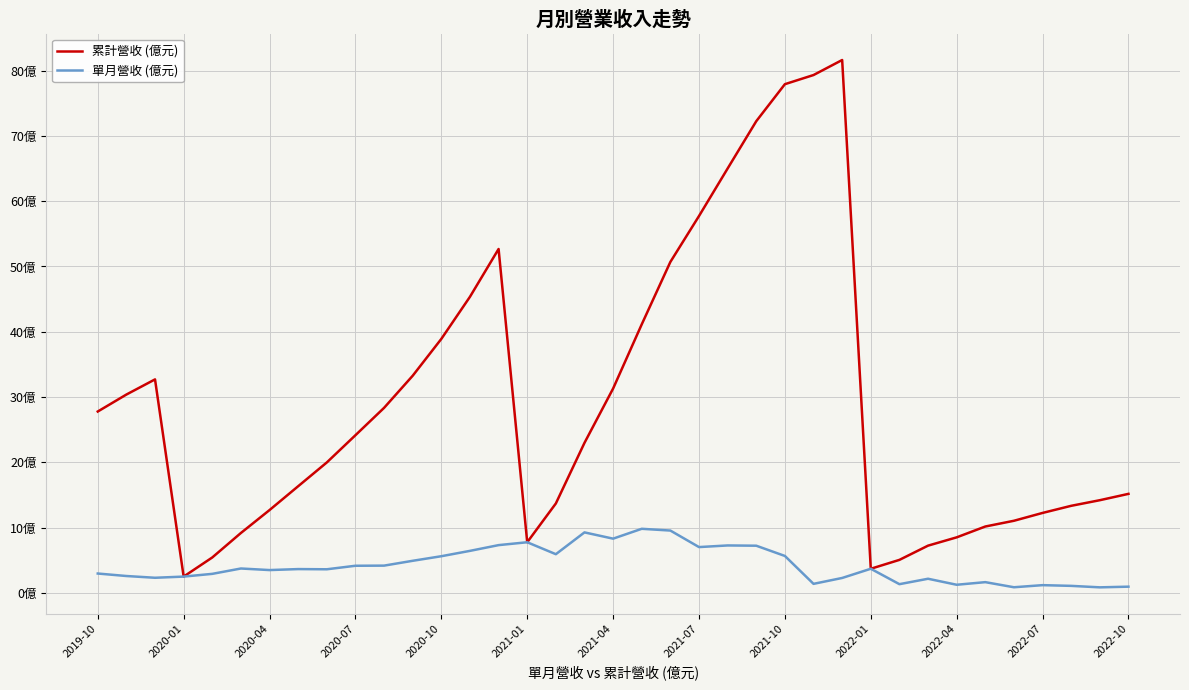

What is the sum of all 單月營收 (億元) values?

157.4